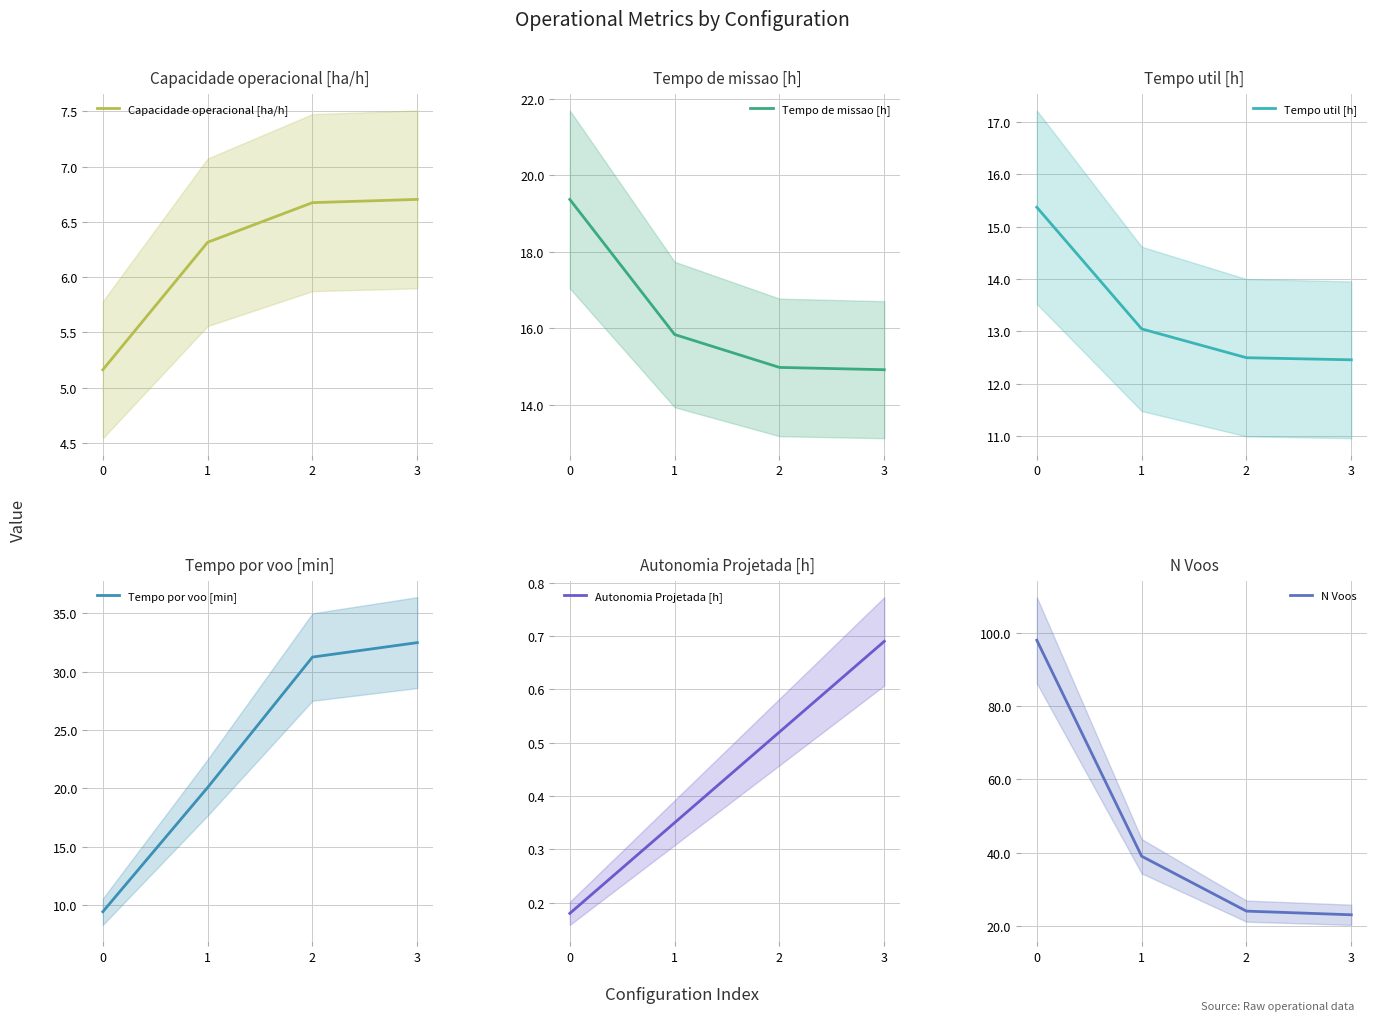

The value of Capacidade operacional [ha/h] at 0 is 5.2. True or false?

True